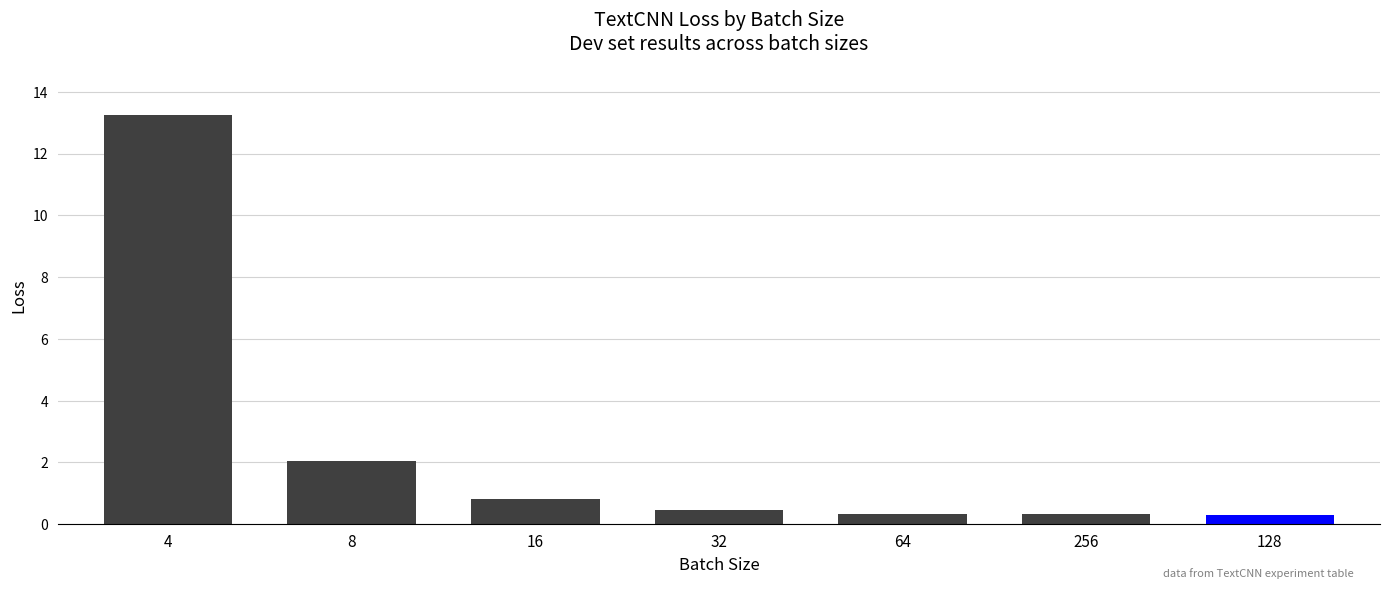

Reading left to right, extract all data points from this chart.

13.2	2.1	0.8	0.5	0.3	0.3	0.3